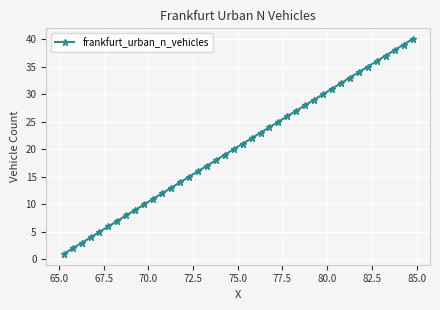

What is the value of the 36th point from the left?

36